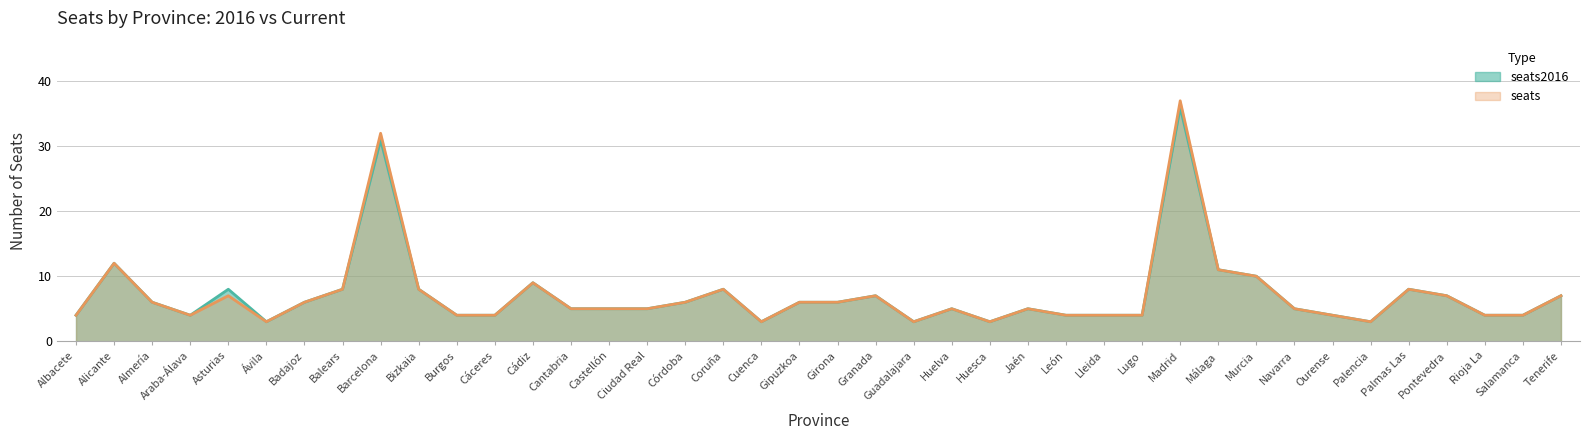

How many lines are shown in the chart?

2